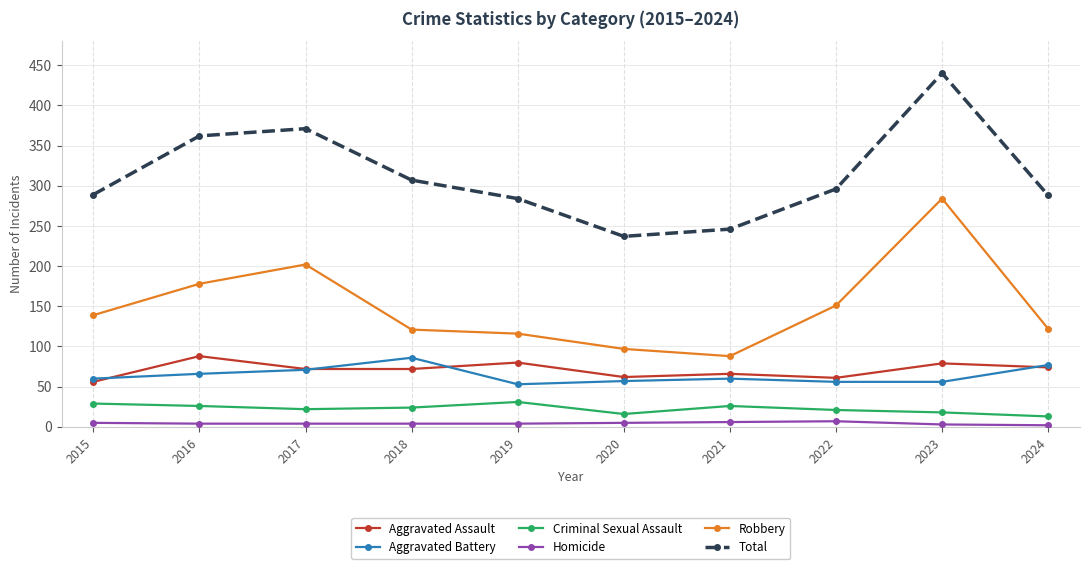

What is the total value across all series at 2022?

592